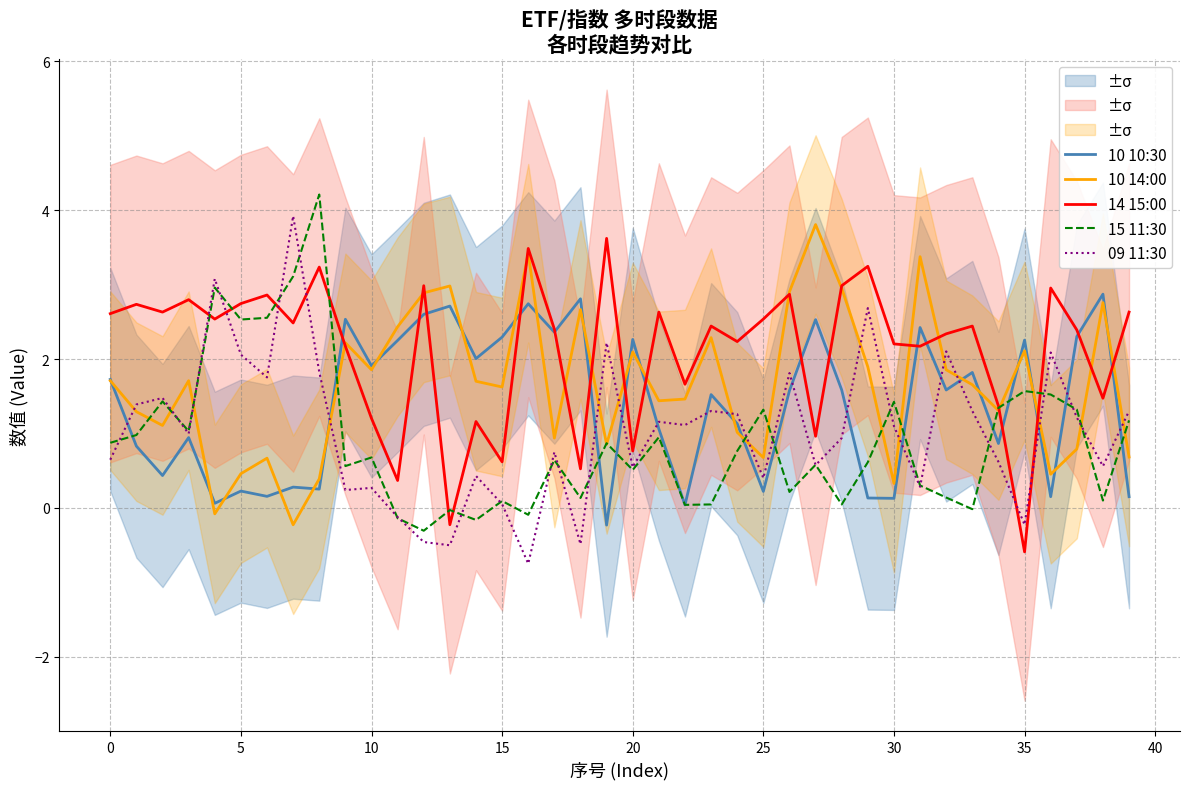

Is the value of 10 10:30 at 16 greater than the value of 14 15:00 at 33?

Yes